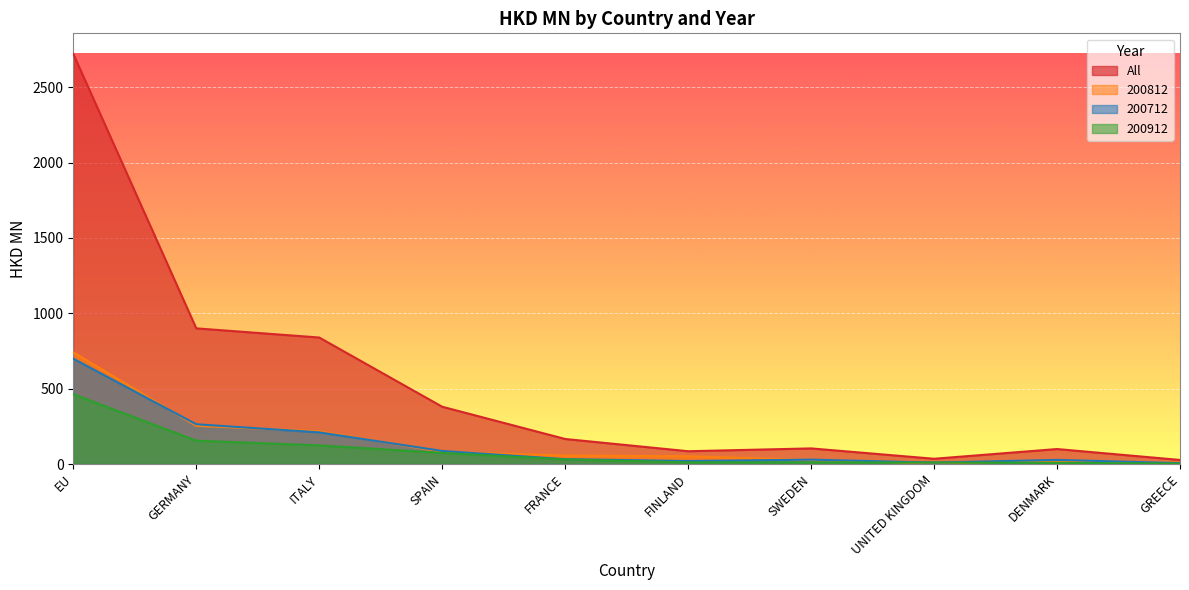

Which category has the lowest value in the 200812 series?

UNITED KINGDOM